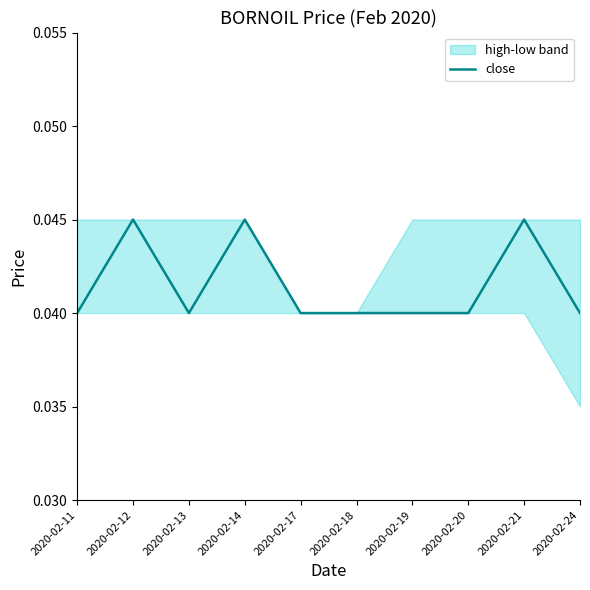

List the labels in order of value, smallest first.

2020-02-11, 2020-02-13, 2020-02-17, 2020-02-18, 2020-02-19, 2020-02-20, 2020-02-24, 2020-02-12, 2020-02-14, 2020-02-21